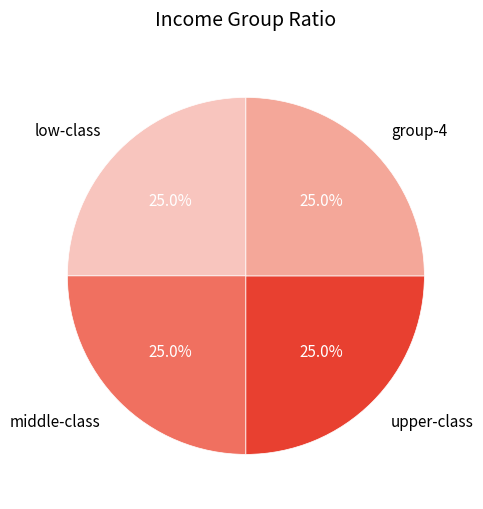

Combined, what portion of the pie is group-4 and middle-class?

50.0%